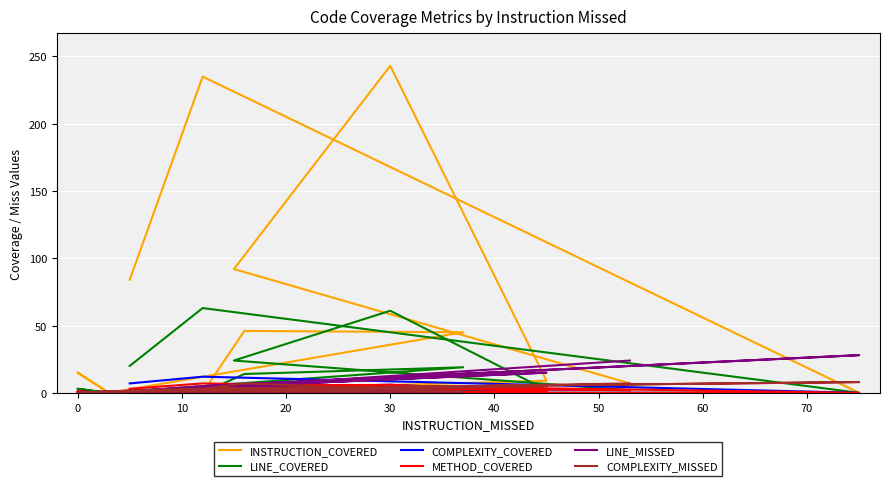

At which category does METHOD_COVERED reach its first local valley?

50